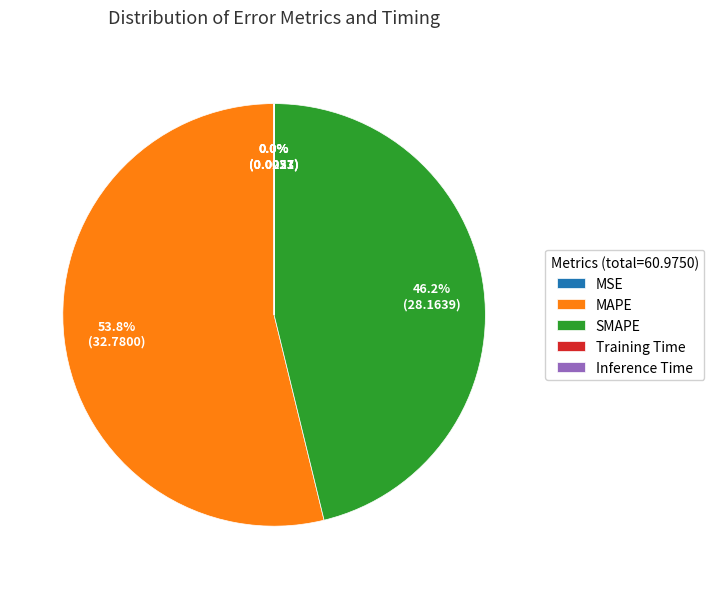

Which category has the biggest portion of the pie?

MAPE